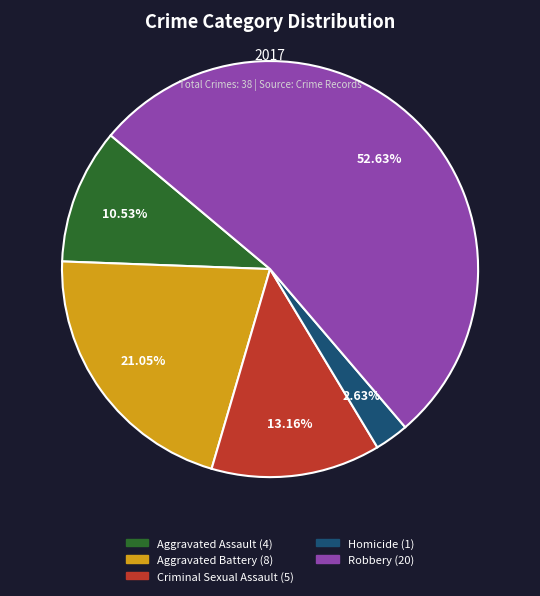

Does any single category account for the majority?

Yes